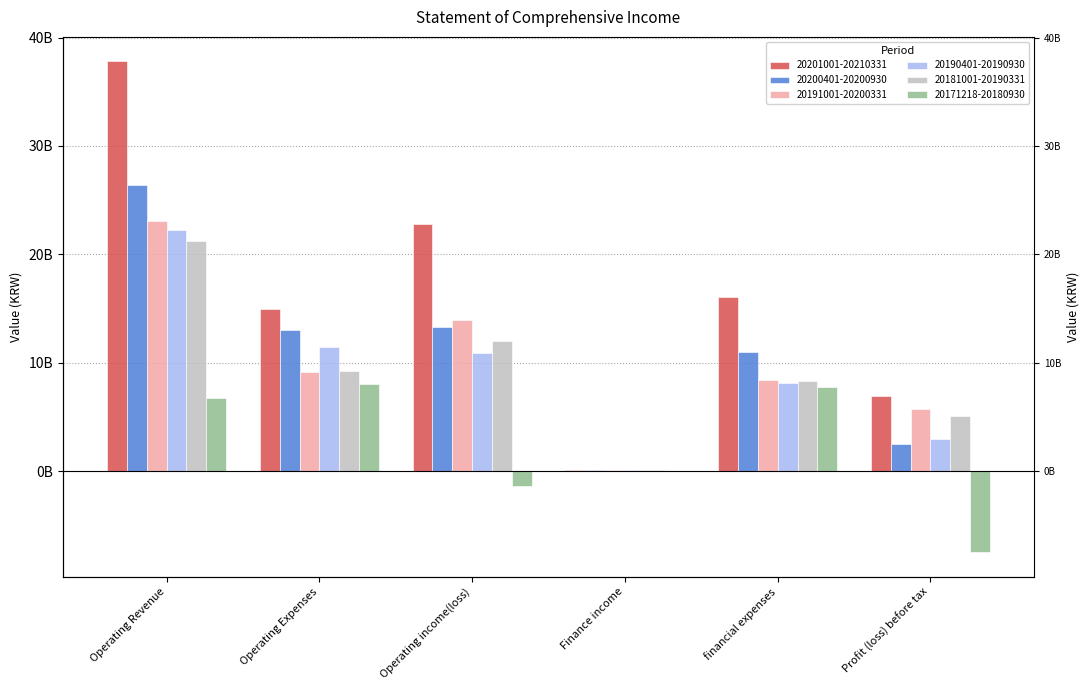

What is the value of the 20171218-20180930 bar at the 2nd from the left?

8085335327